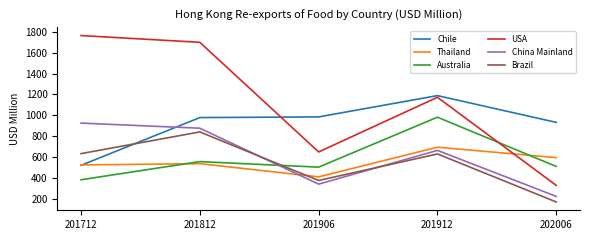

What are all the series names shown in the legend?

Chile, Thailand, Australia, USA, China Mainland, Brazil